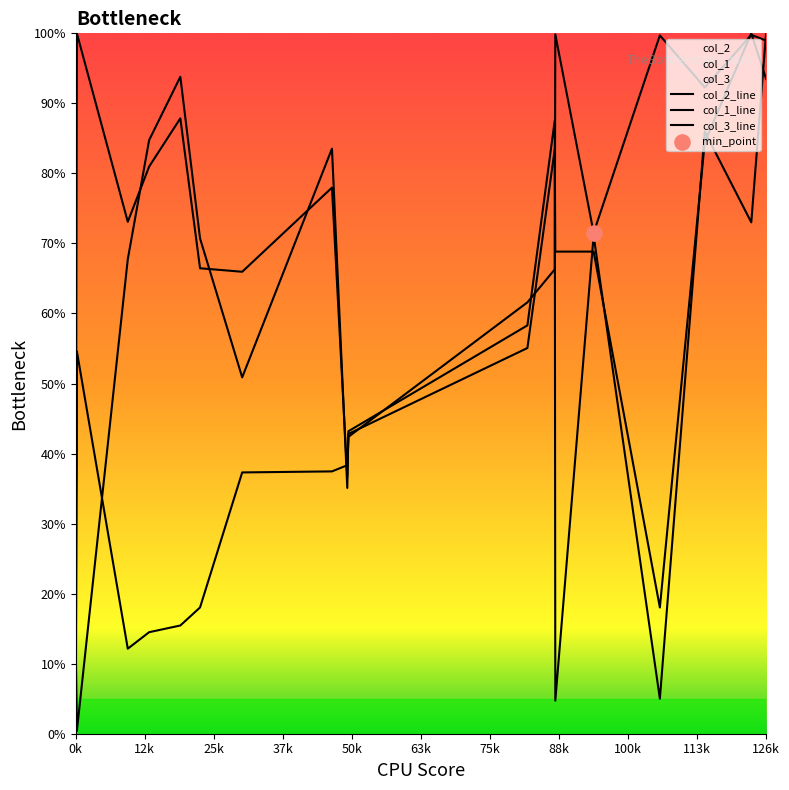

Is the value of col_3_line at 63k greater than the value of col_1_line at 12?

Yes